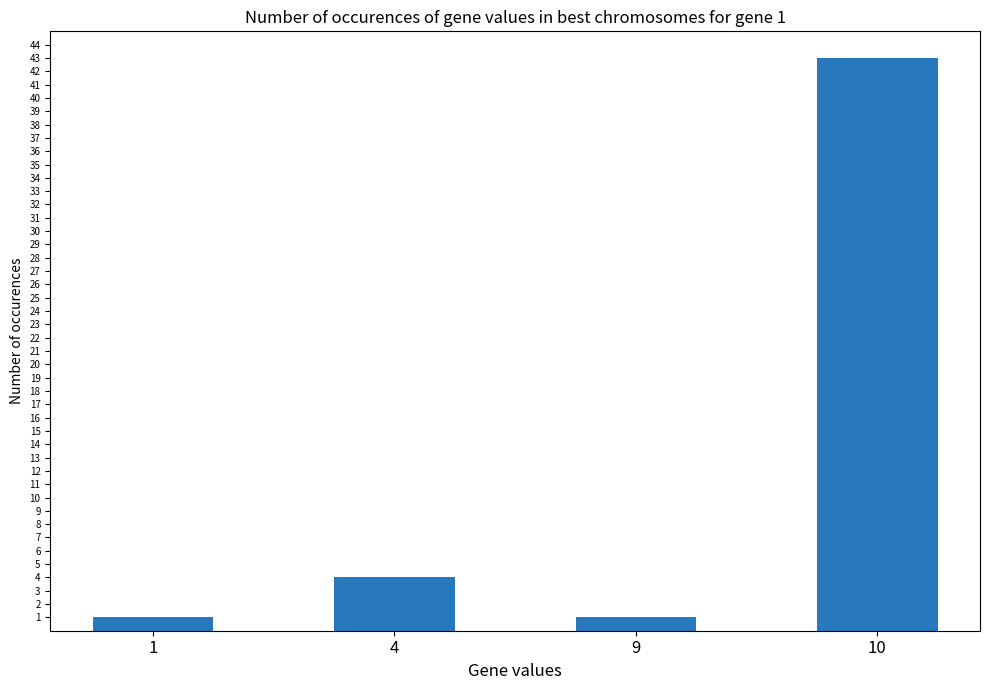

Are the bars horizontal?

No